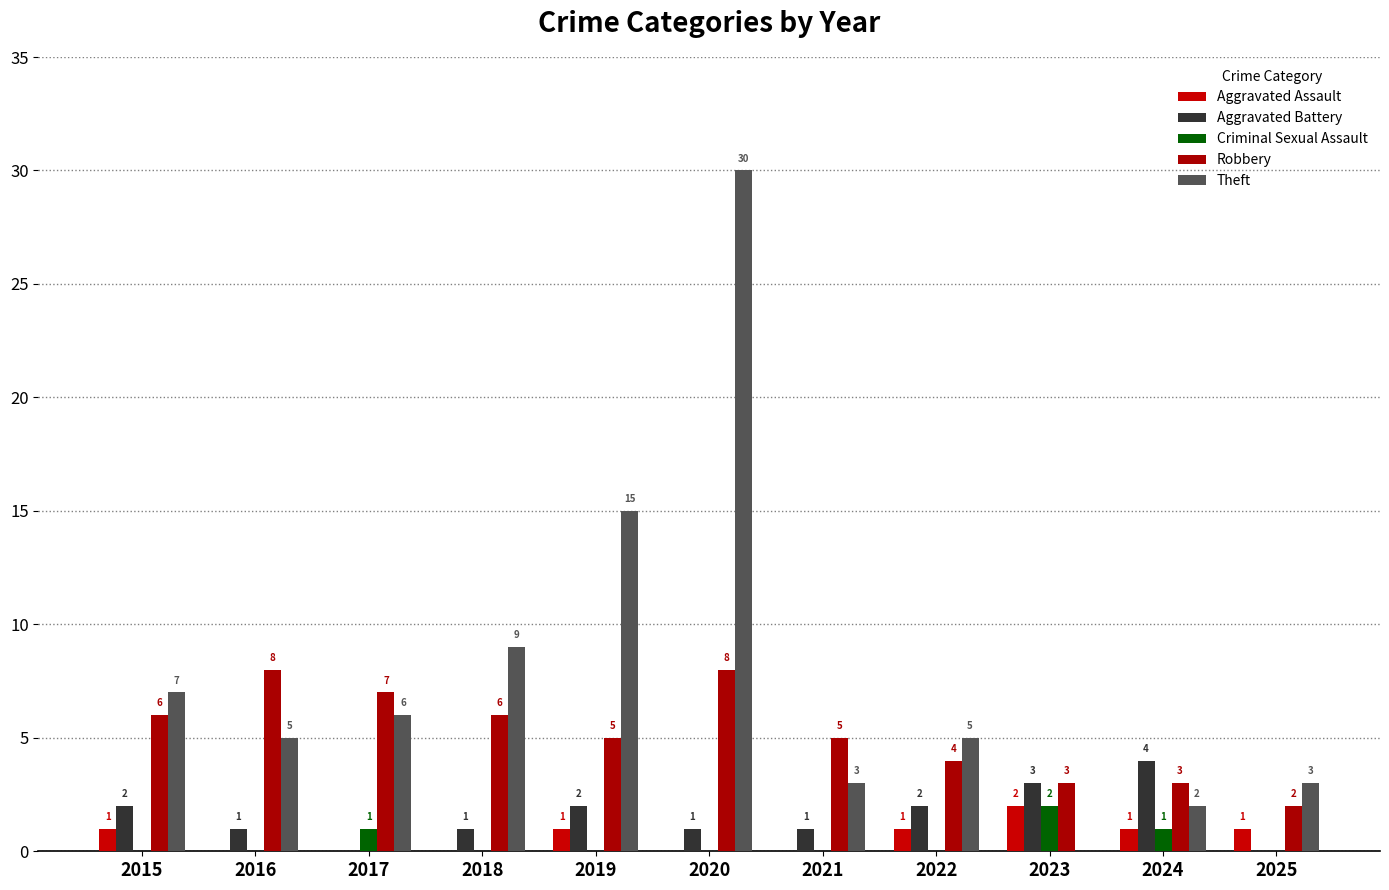

What is the greatest value displayed?

30